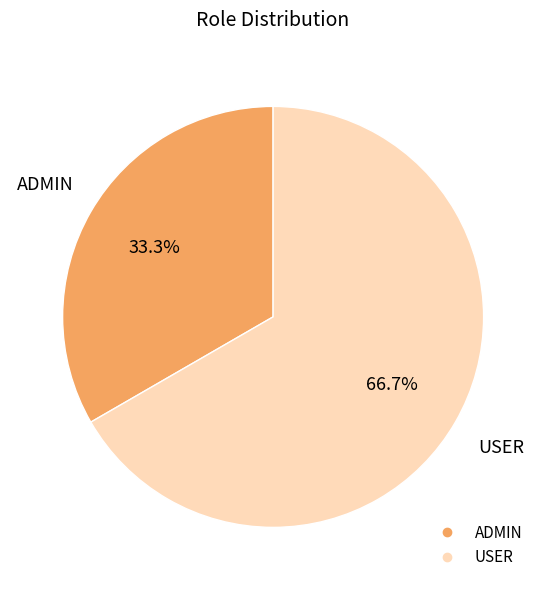

To the nearest percent, what percentage of the pie is ADMIN?

33%